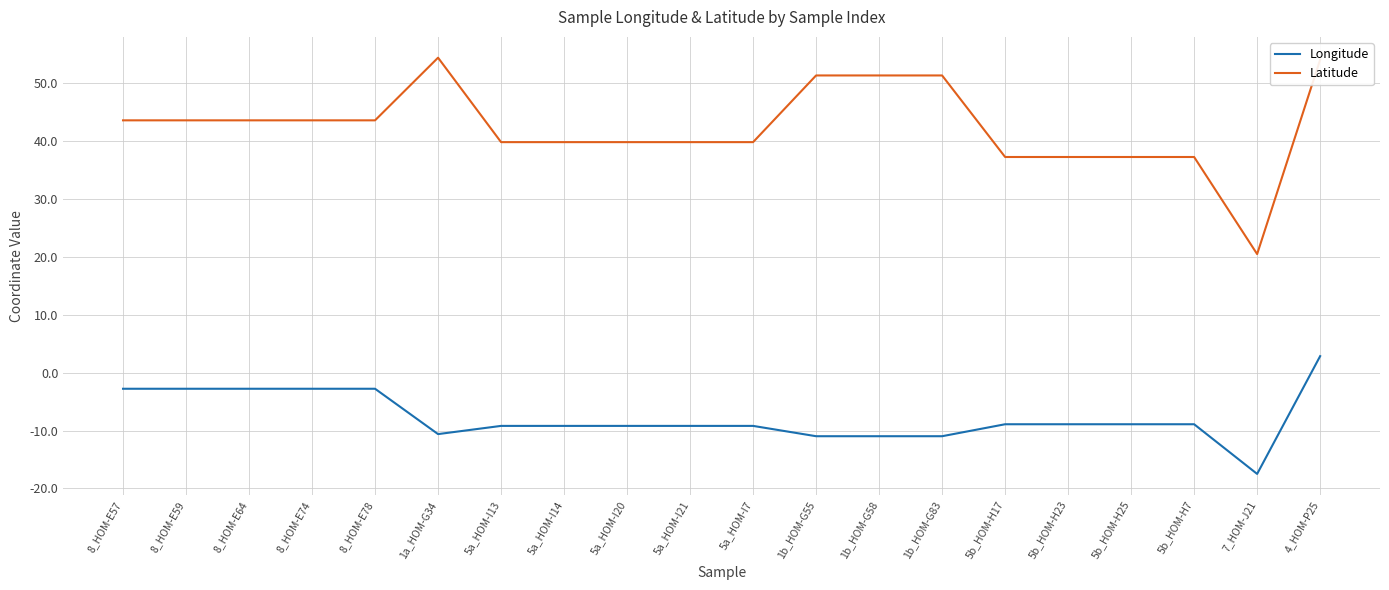

What are all the series names shown in the legend?

Longitude, Latitude